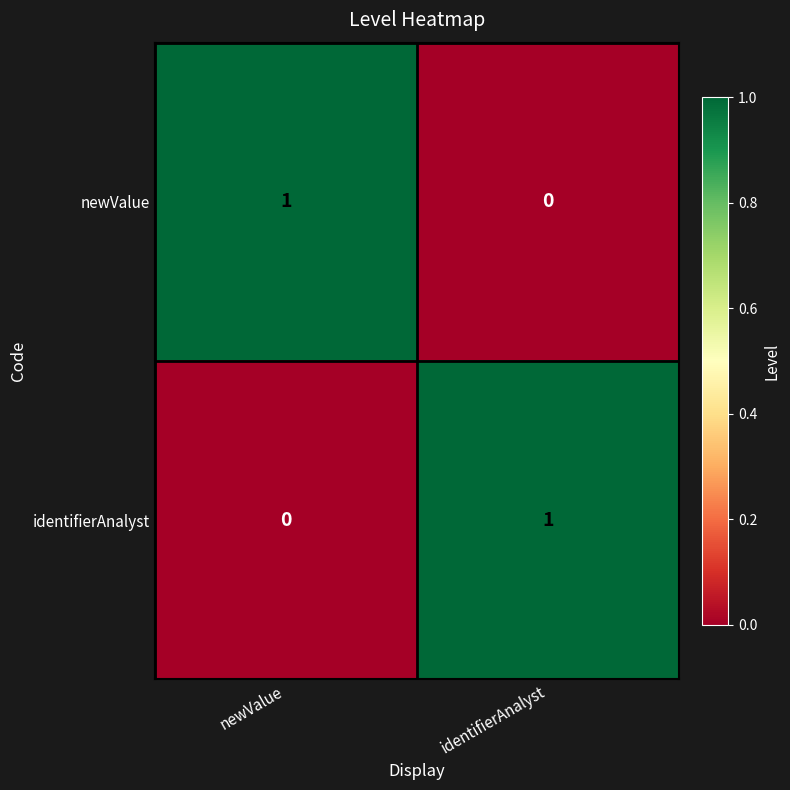

At how many categories does at least one series exceed 0?

2